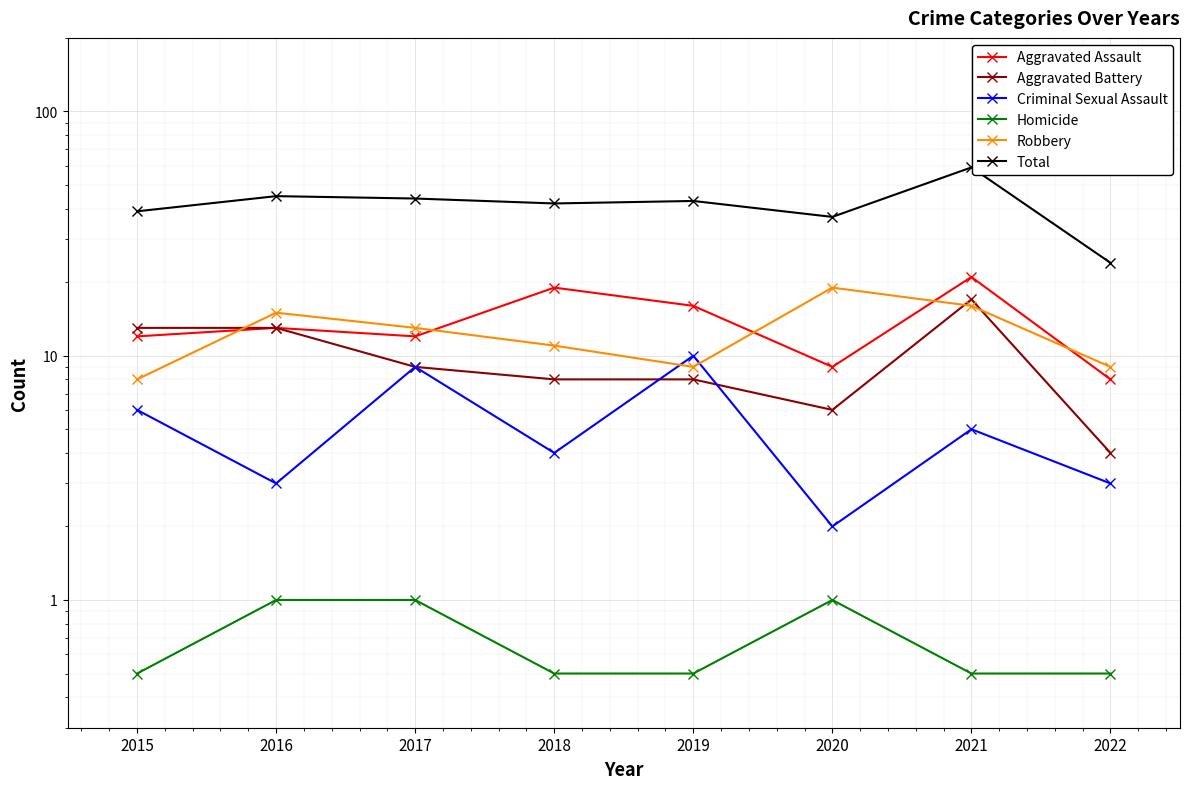

At which category is the sum across all series the highest?

2021